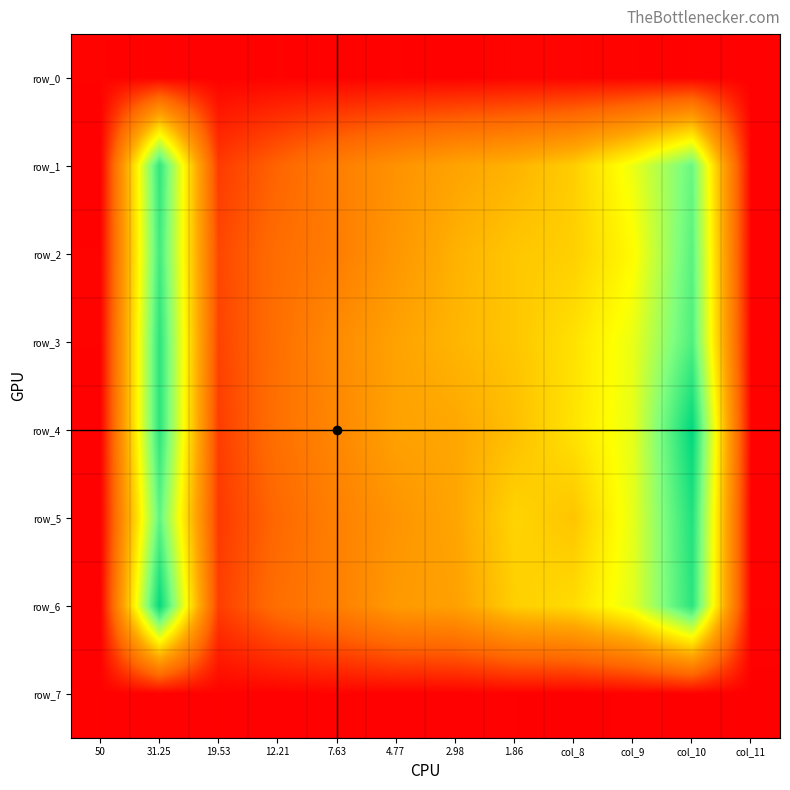

What is the sum of the row_4 values at 1.86 and 31.25?

0.8